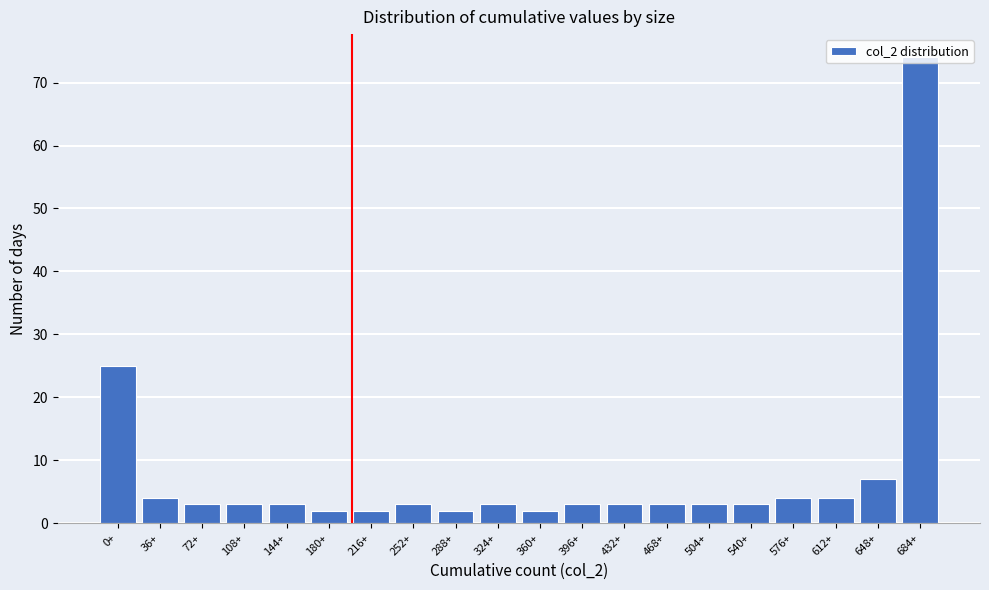

What is the greatest value displayed?

74